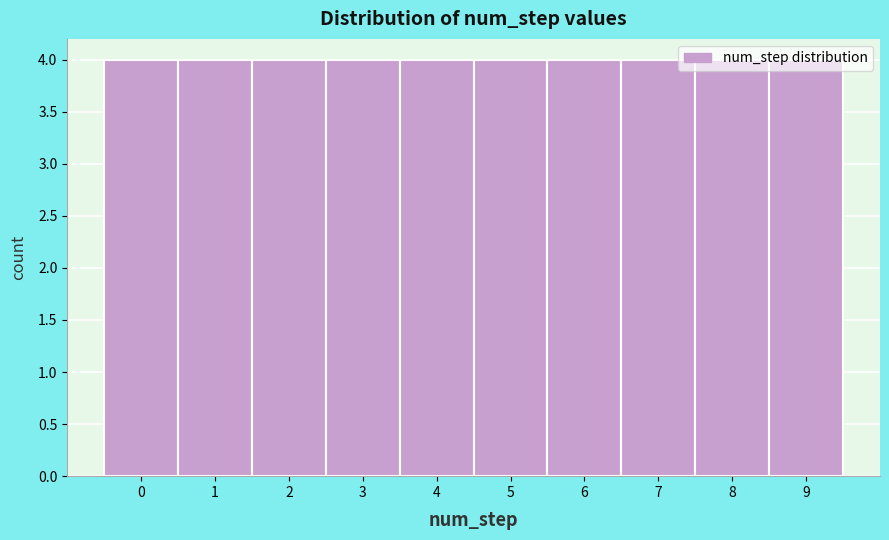

Reading left to right, list every bar in this chart as the range it spans on the x-axis followed by its height. The values are not printed on the chart, so give them approximately, as read against the axis.

-0.5 to 0.5: 4
0.5 to 1.5: 4
1.5 to 2.5: 4
2.5 to 3.5: 4
3.5 to 4.5: 4
4.5 to 5.5: 4
5.5 to 6.5: 4
6.5 to 7.5: 4
7.5 to 8.5: 4
8.5 to 9.5: 4